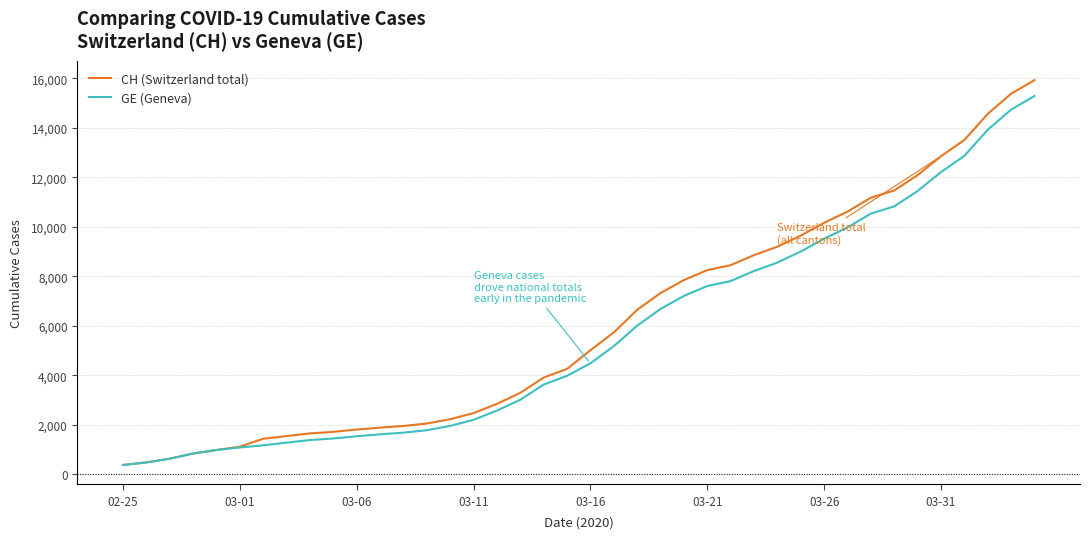

Which series has the largest range (max minus min)?

CH (Switzerland total)